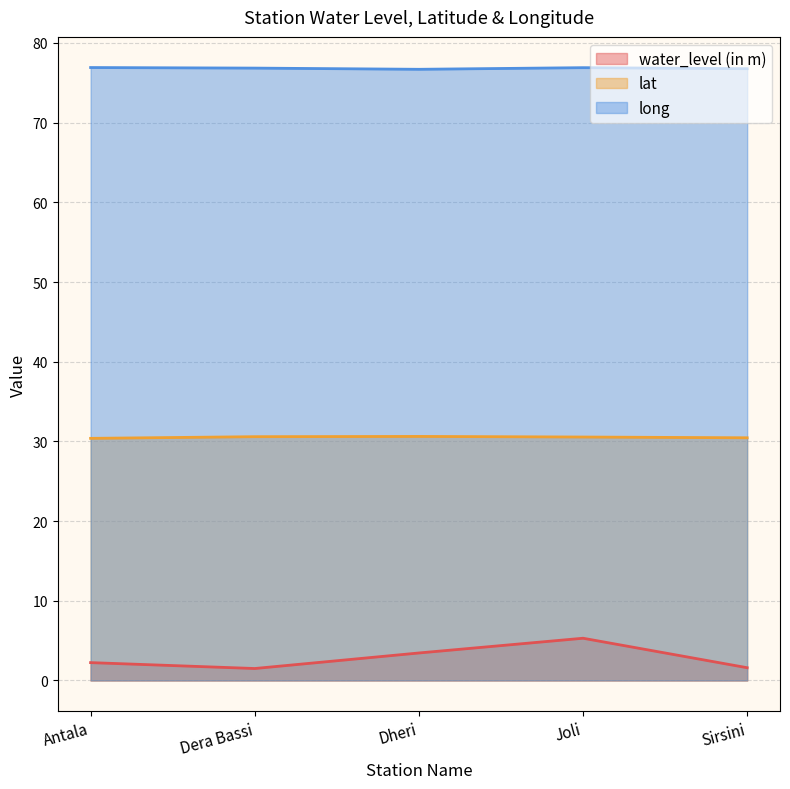

Where is water_level (in m) nearest to the value 3?

Dheri